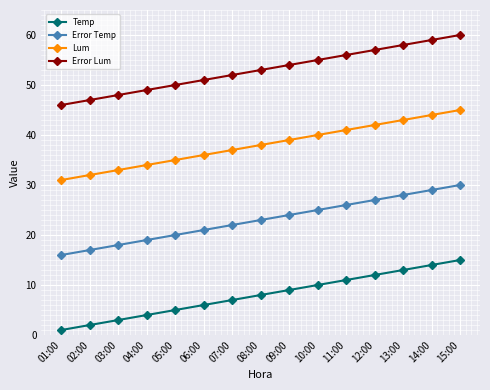

What is the approximate value of Lum at 02:00, to the nearest 5?

30